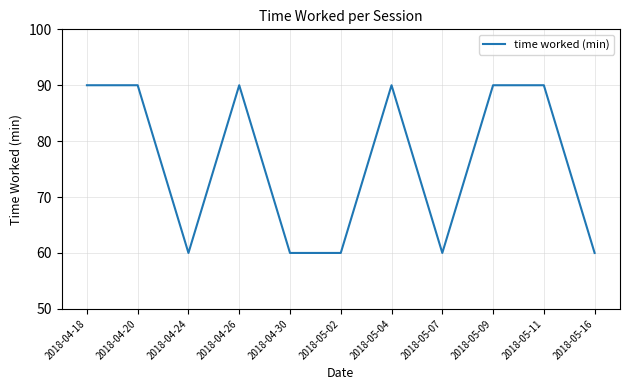

What is the approximate value at 2018-04-30, to the nearest 5?

60